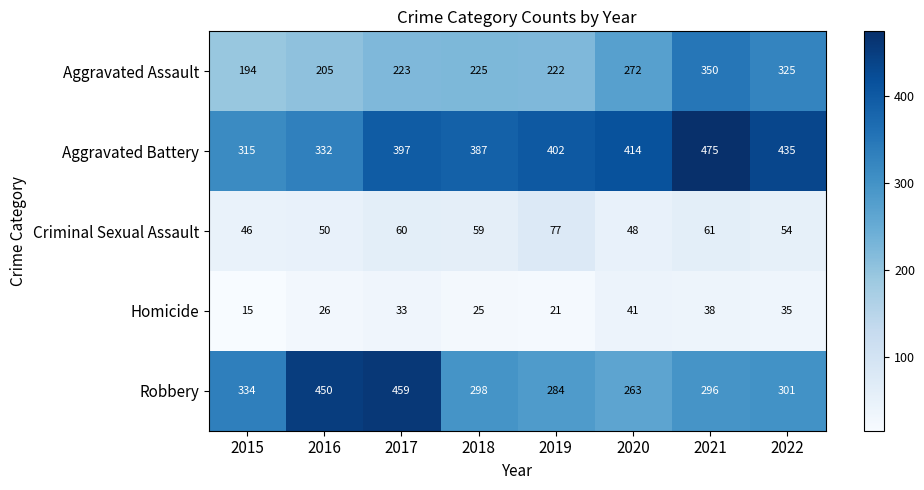

How many data points does each series have?

8